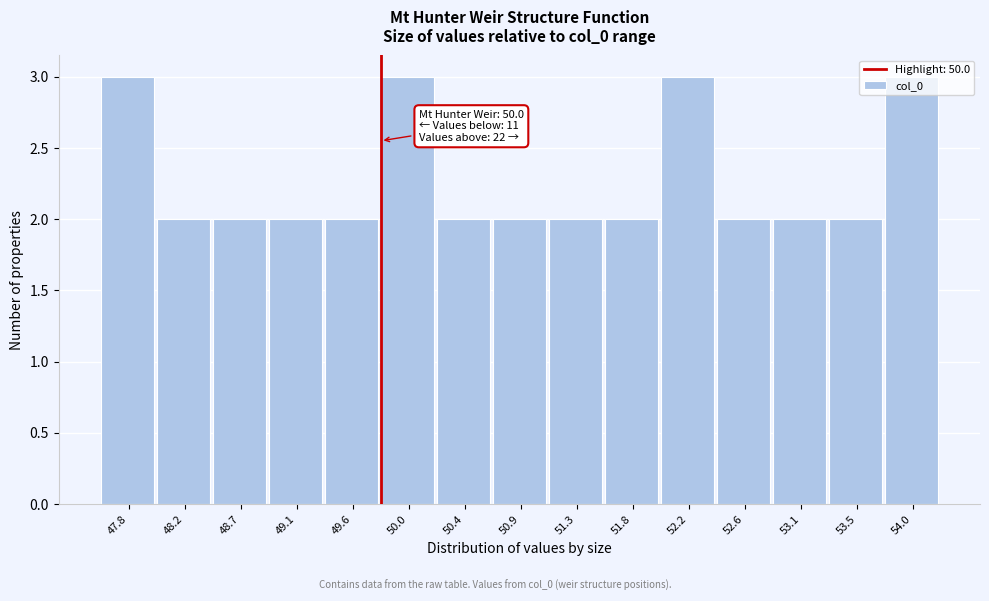

What is the maximum value shown in the chart?

3